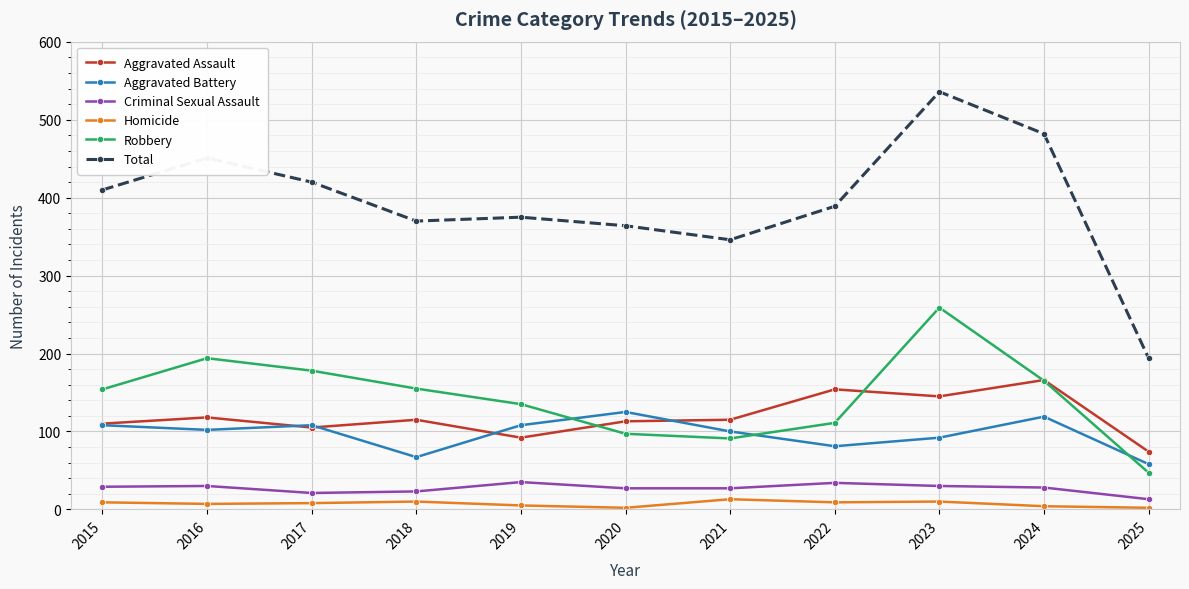

What is the sum of the Homicide values at 2021 and 2025?

15